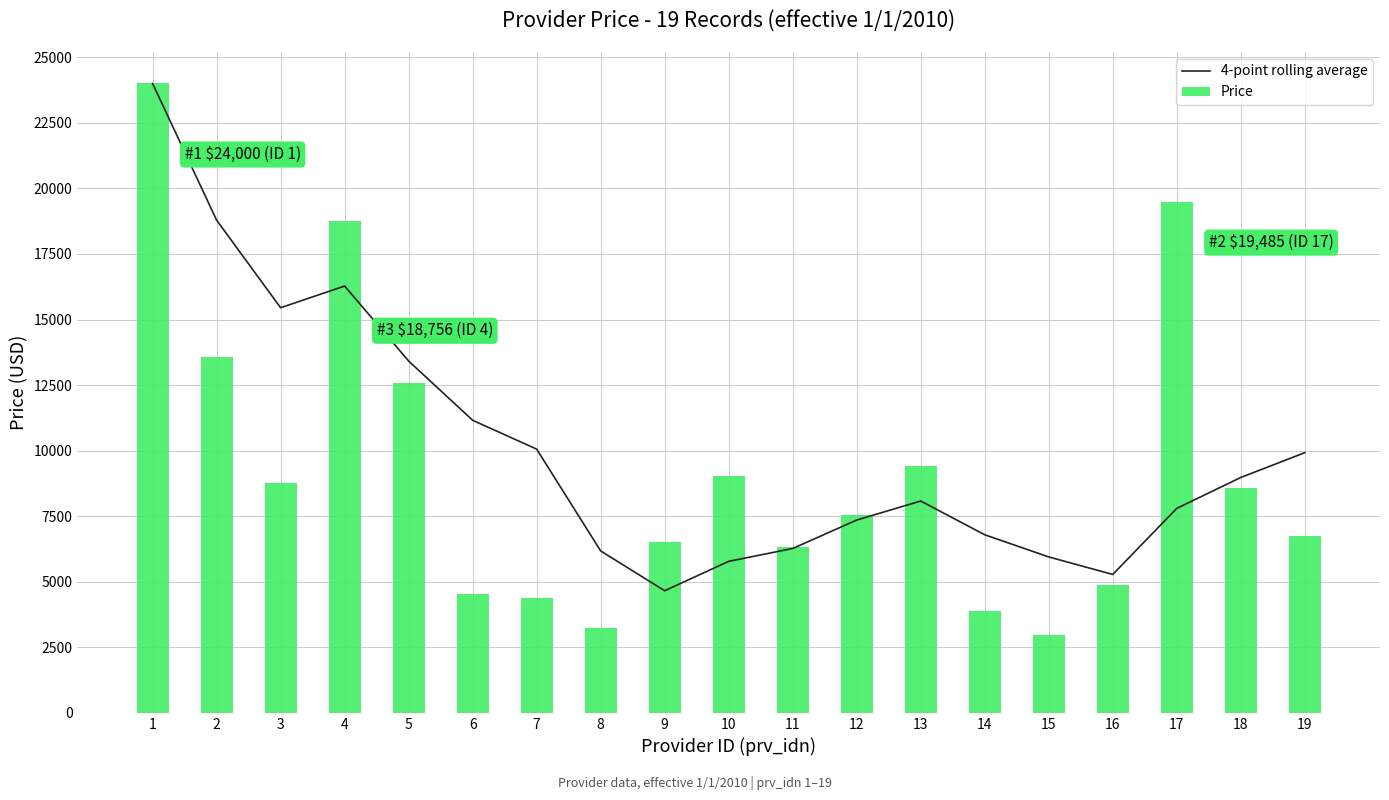

How many values in the Price series are below 7558?

9